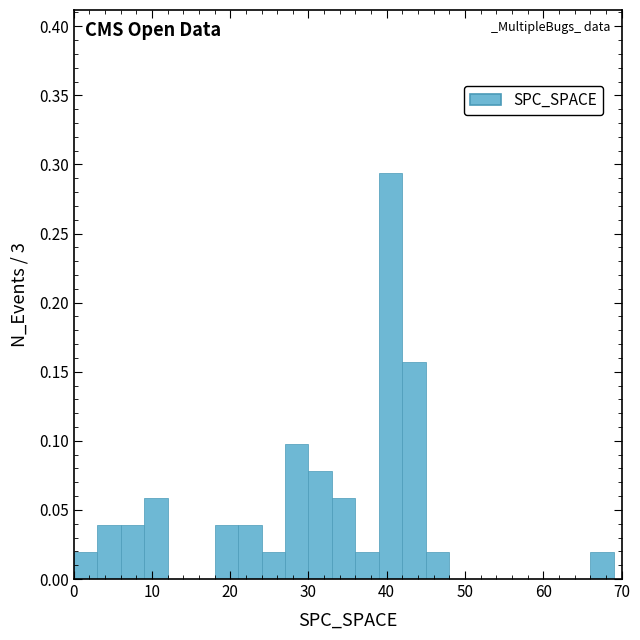

Read against the x-axis, roughly where is the centre of the tallest bar?

41